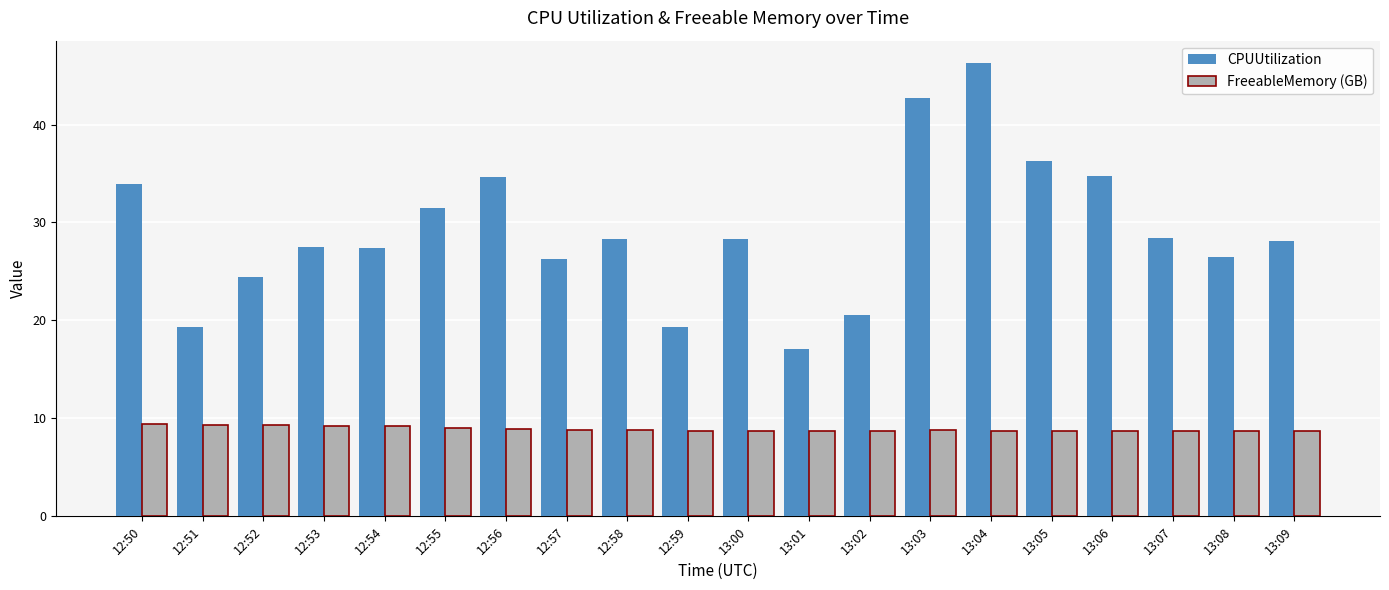

What are all the series names shown in the legend?

CPUUtilization, FreeableMemory (GB)